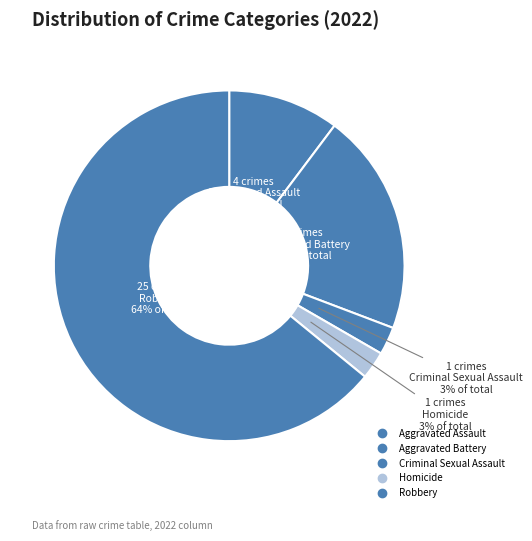

How many segments does this pie chart have?

5